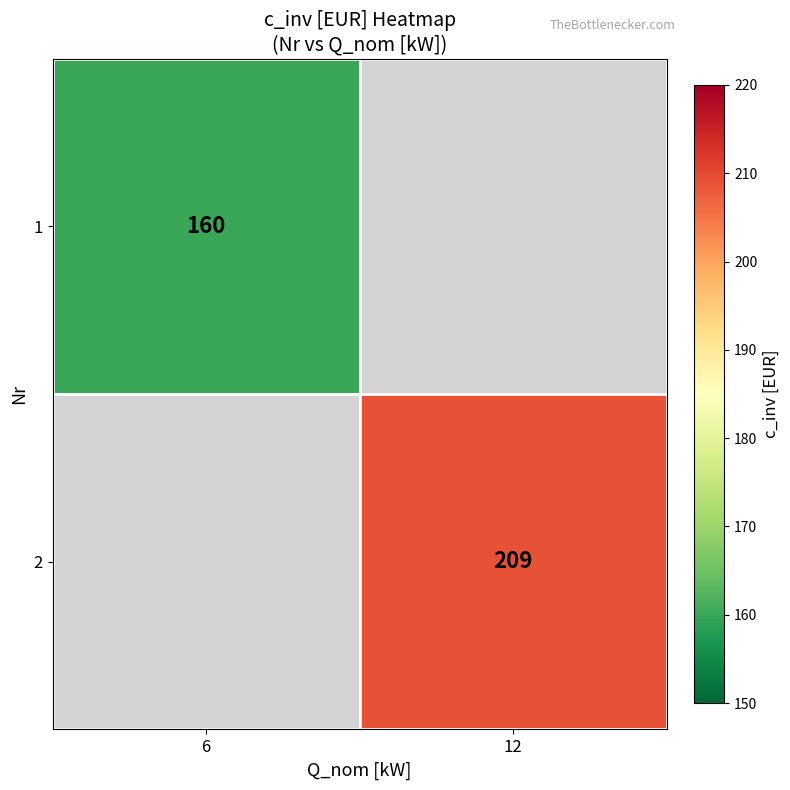

Is the value of 1 at 6 greater than the value of 2 at 12?

No